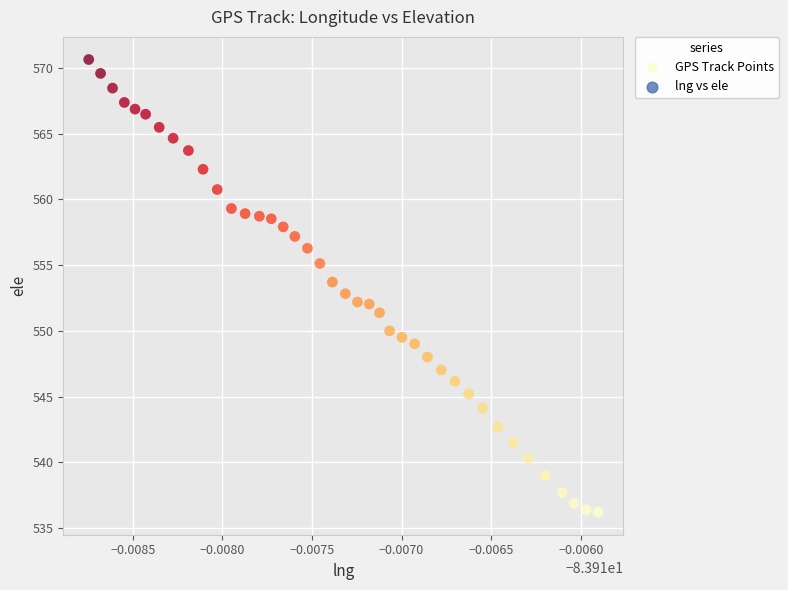

What is the range of Y values (max minus min)?

34.4